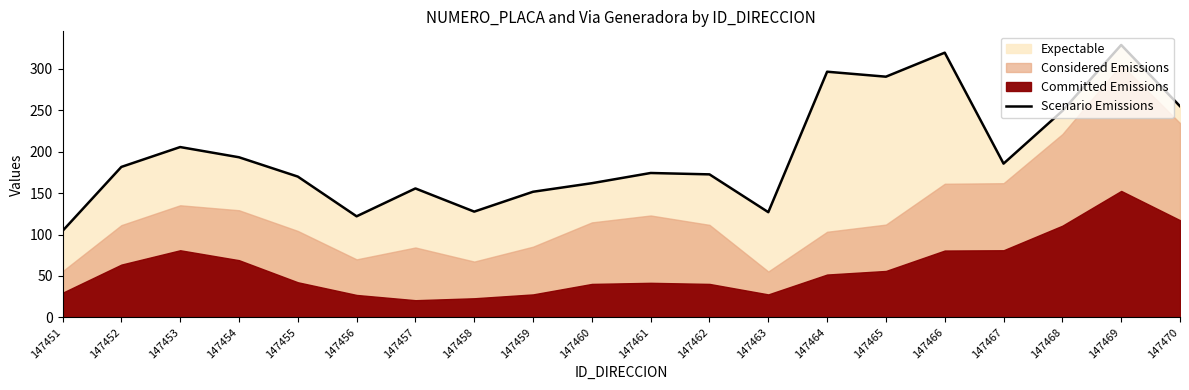

Which label corresponds to the smallest value in the chart?

147451